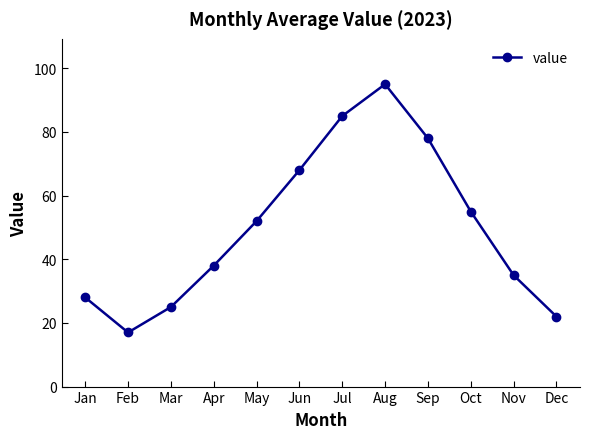

Is it true that the value at Mar is 15?

False